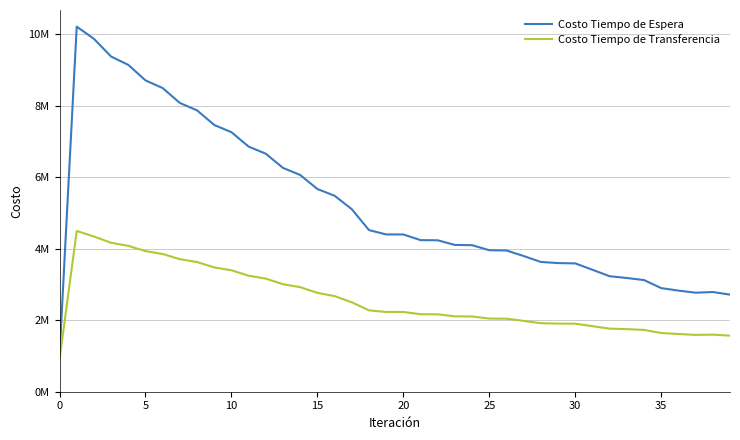

Rank the series by their average value, from lowest to highest.

Costo Tiempo de Transferencia, Costo Tiempo de Espera